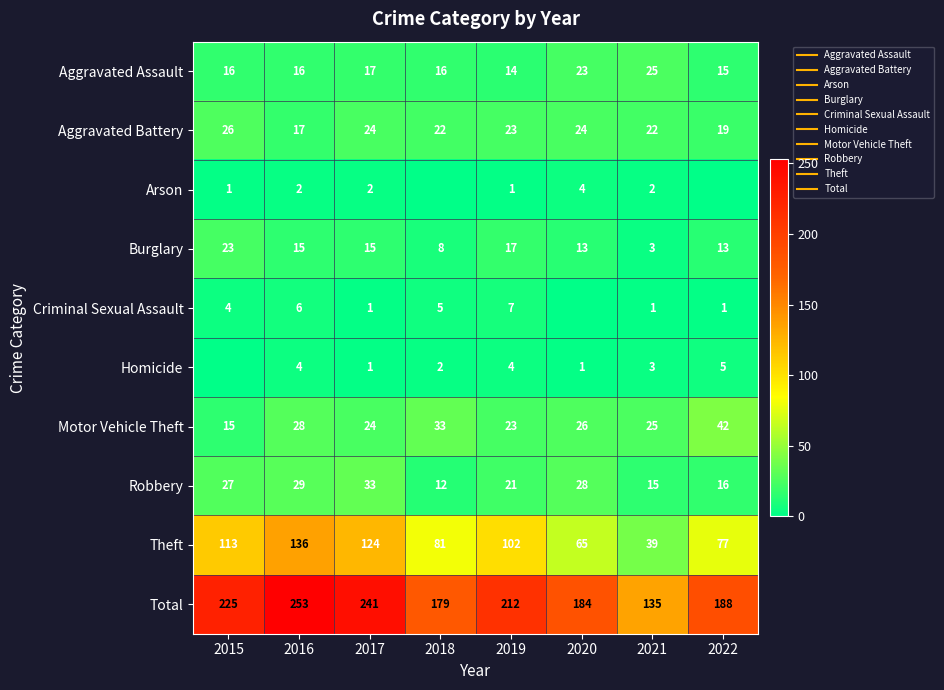

Is the value of Theft at 2021 greater than the value of Homicide at 2018?

Yes